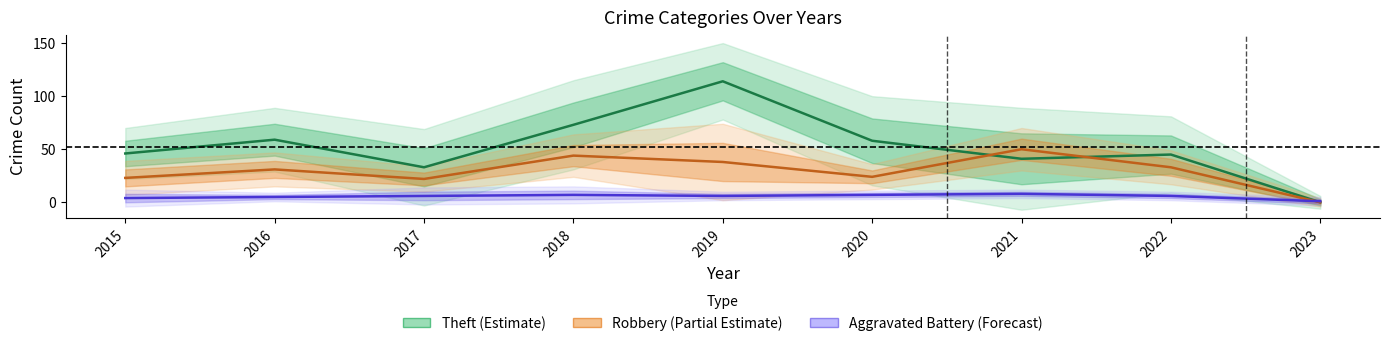

List the series in order of their overall mean, lowest first.

Aggravated Battery (Forecast), Robbery (Partial Estimate), Theft (Estimate)